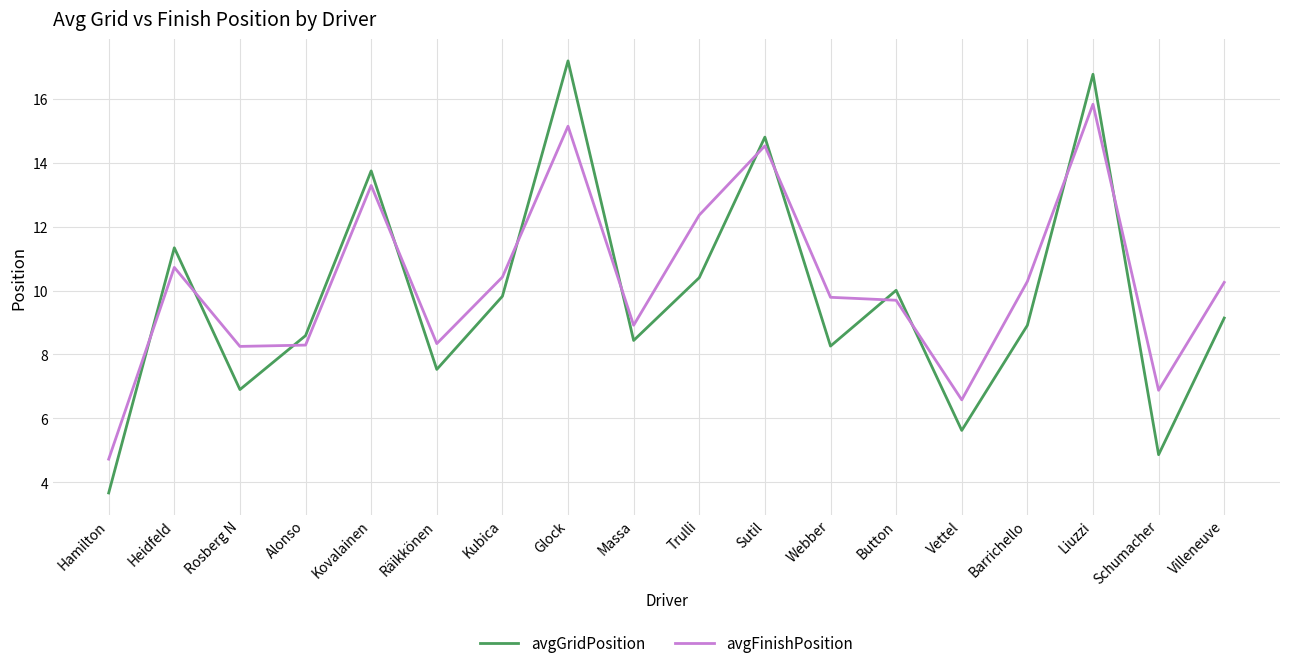

What value does the avgFinishPosition series have at Hamilton?

4.7